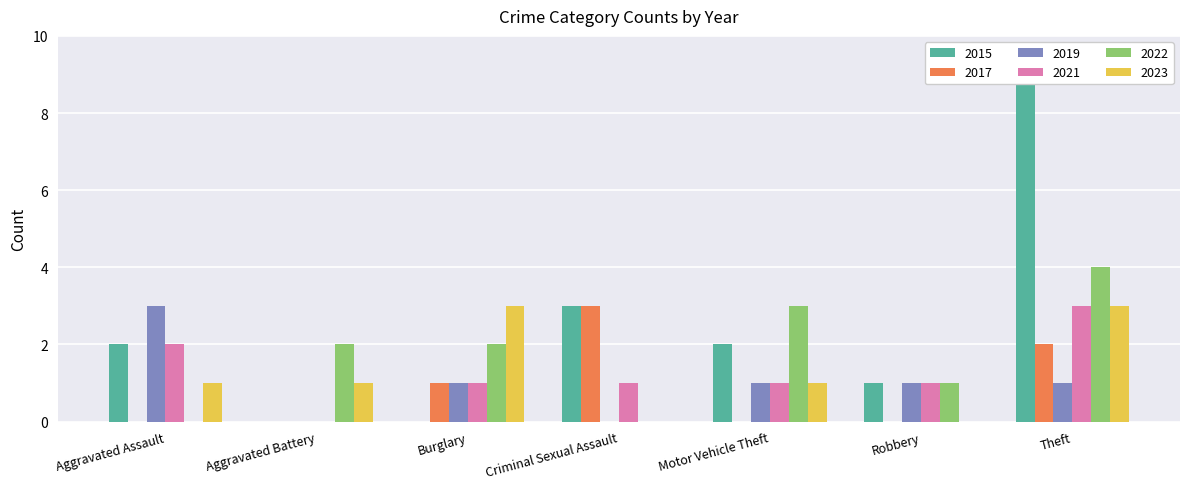

Between Aggravated Battery and Robbery, which series saw the biggest shift?

2015